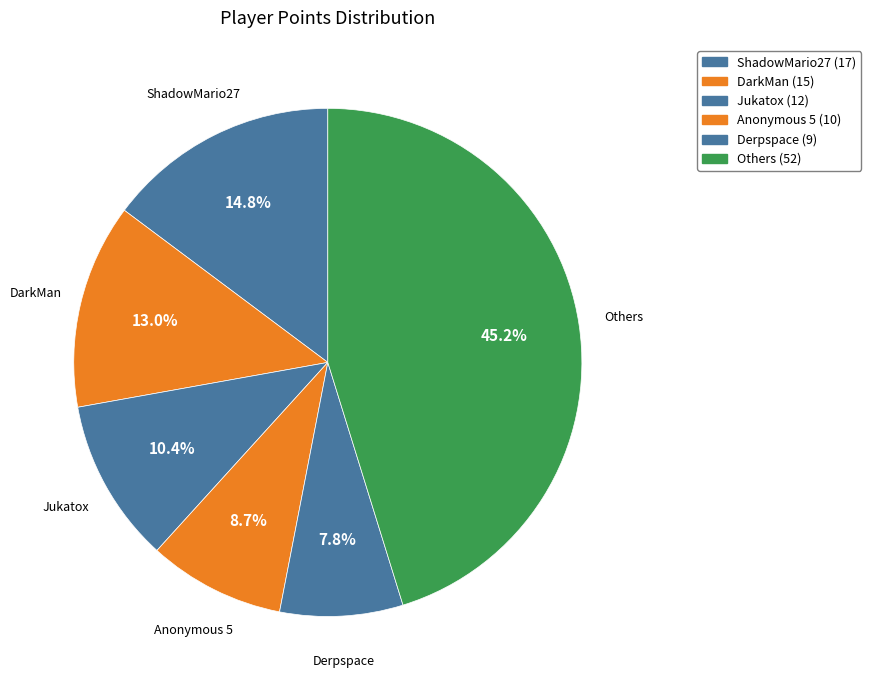

Which has a higher value, Others or Anonymous 5?

Others